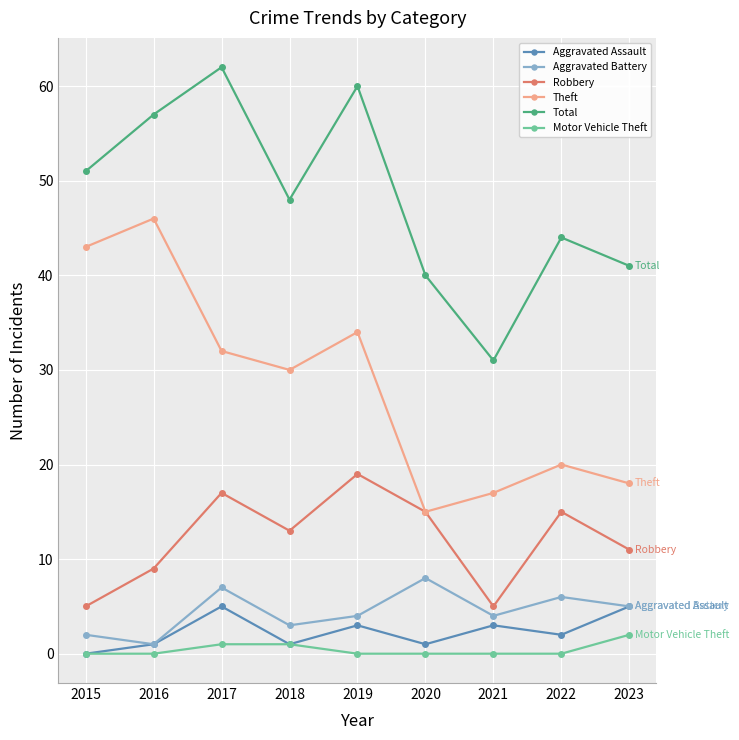

What is the greatest value displayed?

62